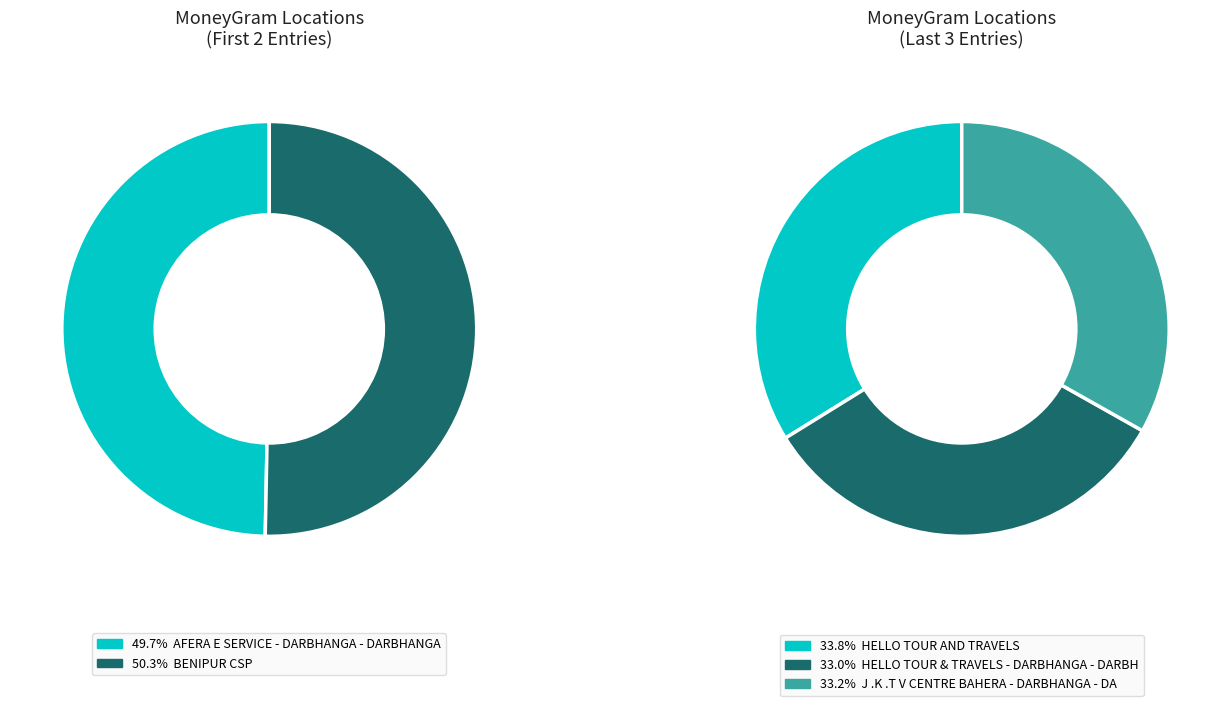

How many segments does this pie chart have?

5